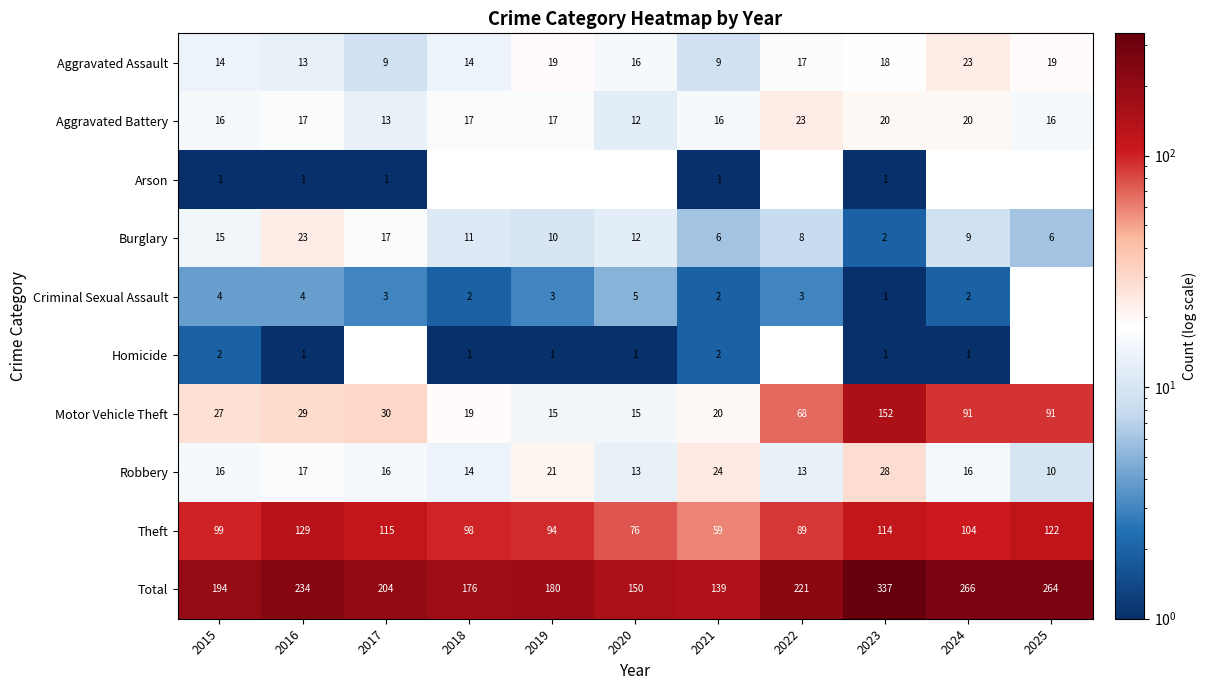

What is the approximate value of Theft at 2016, to the nearest 10?

130